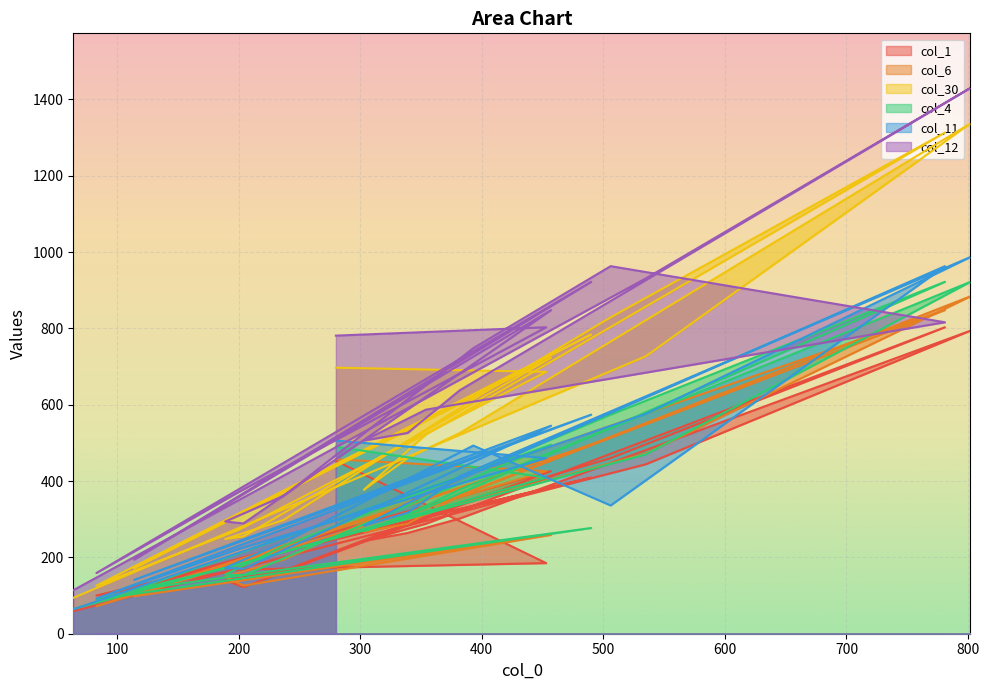

What is the approximate value of col_1 at 83, to the nearest 10?

100